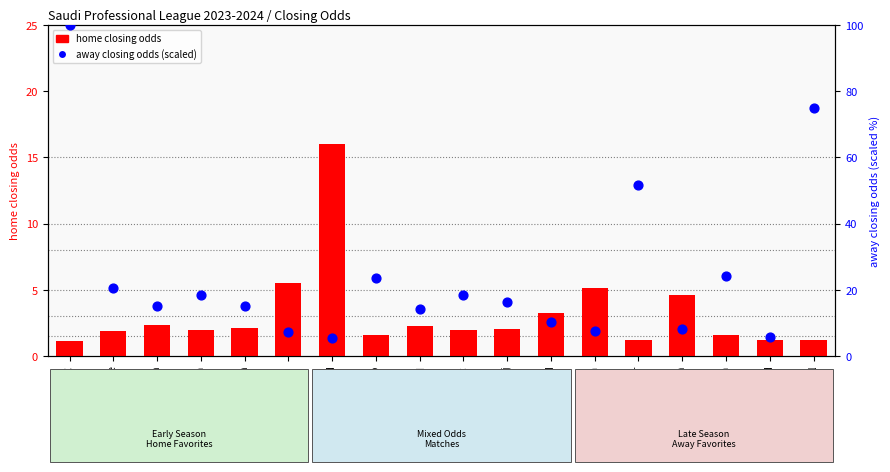

At which category is the sum across all series the highest?

Al Ahli SC